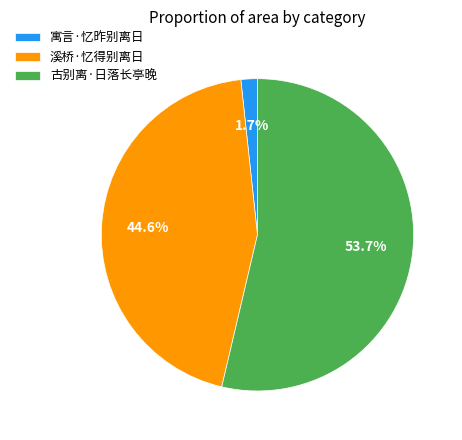

To the nearest percent, what is the average slice percentage?

33%